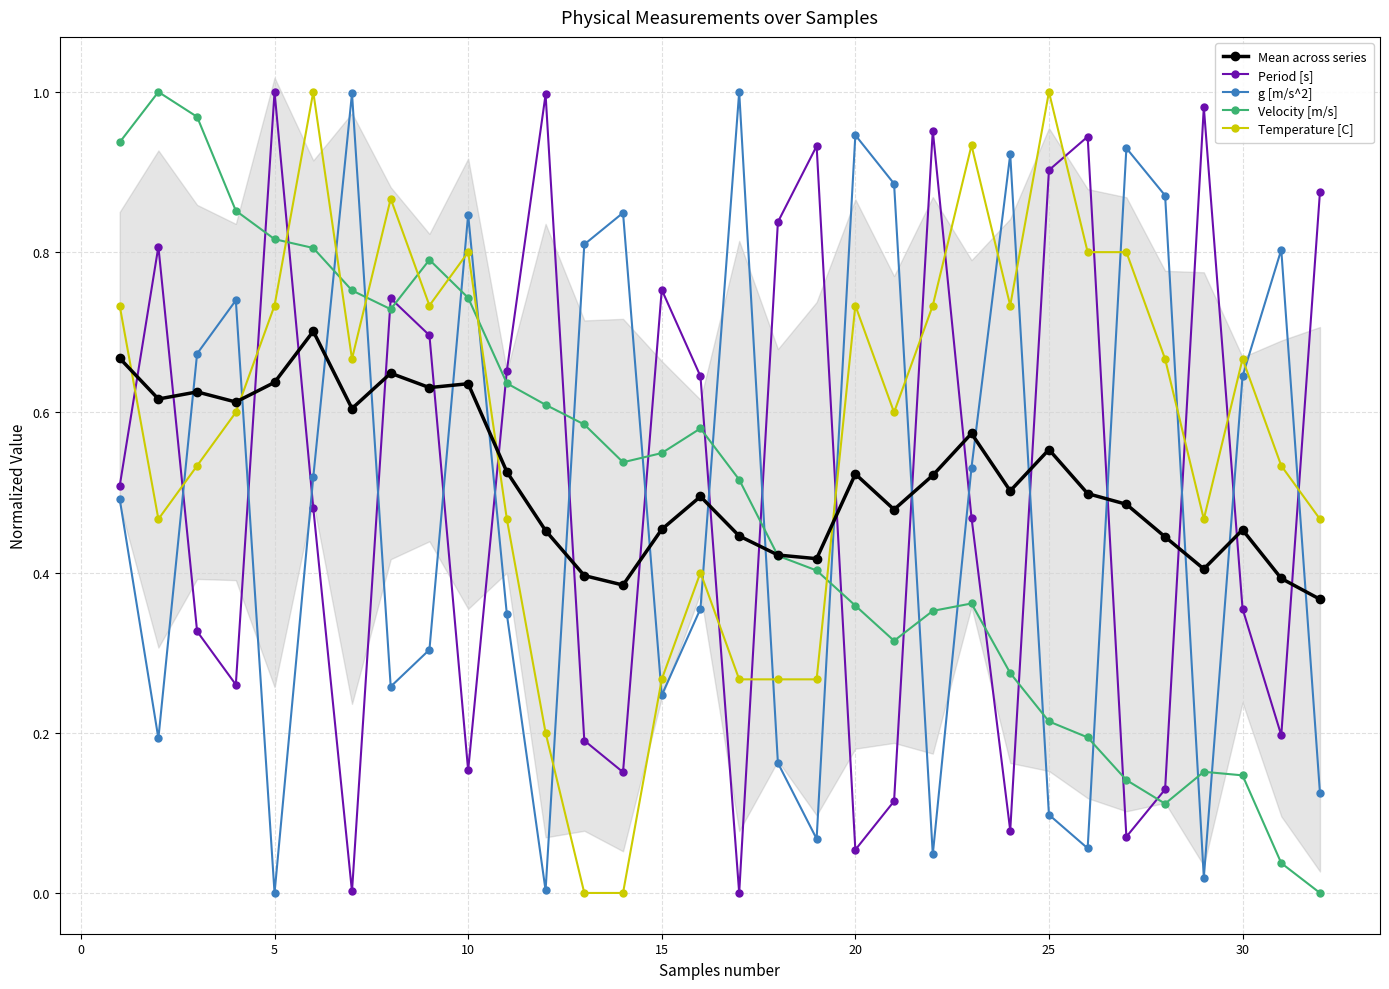

How many intersections are there between Velocity [m/s] and g [m/s^2]?

15